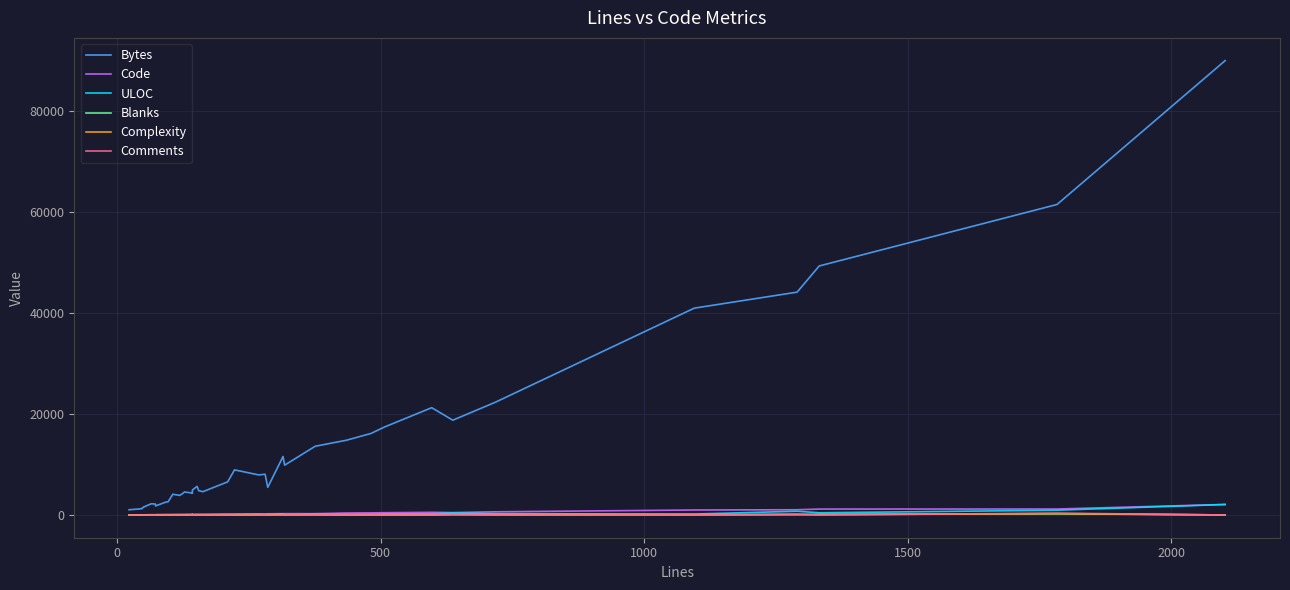

Is it true that Bytes equals 1858 at 11?

False